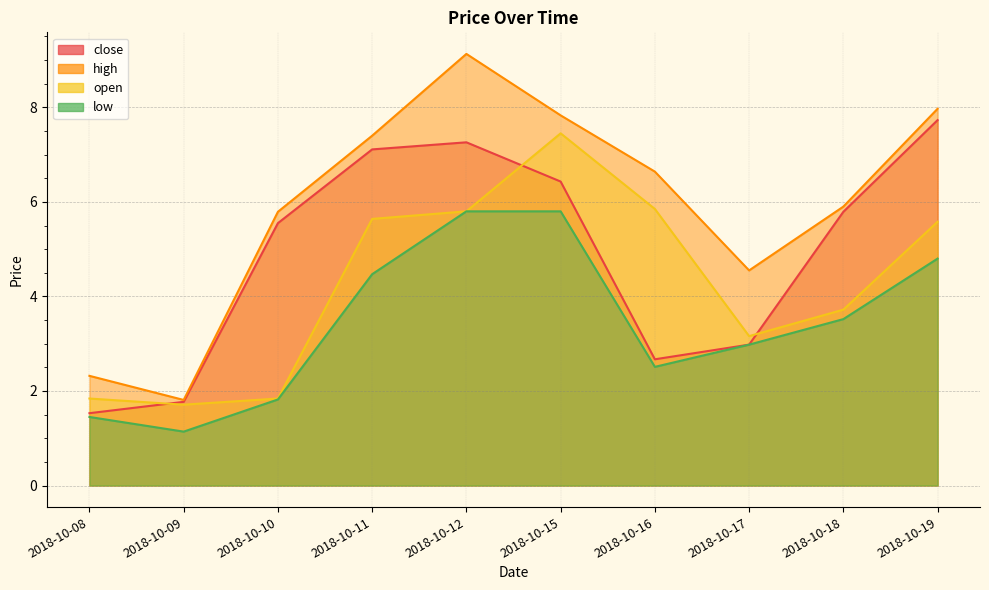

How many lines are shown in the chart?

4